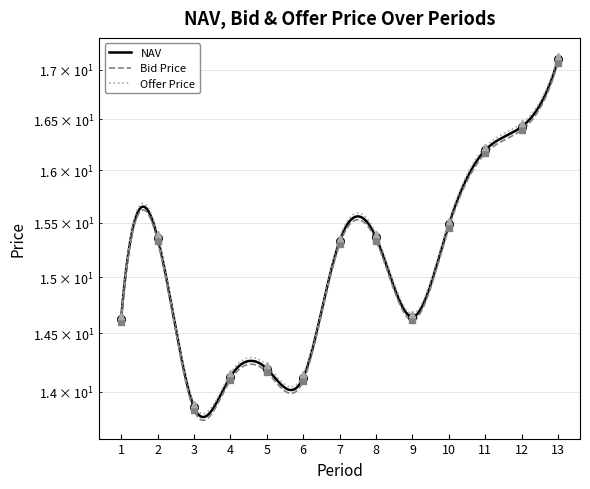

Which series has the widest spread of Y values?

Offer Price